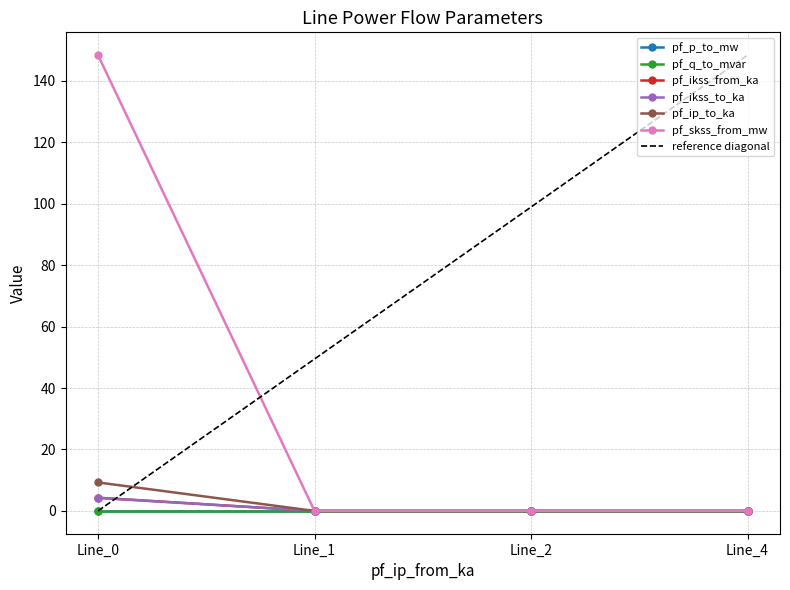

True or false: pf_q_to_mvar has more than 2 interior local peaks.

False